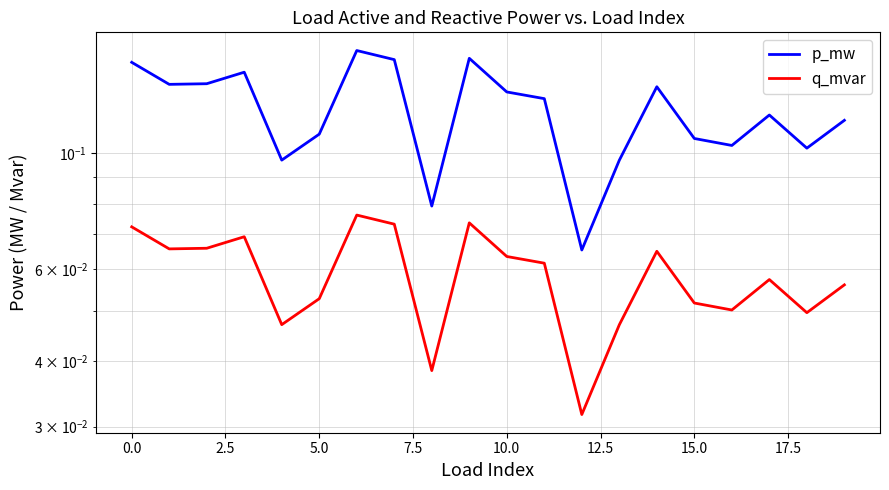

How many interior local peaks does the p_mw series have?

5